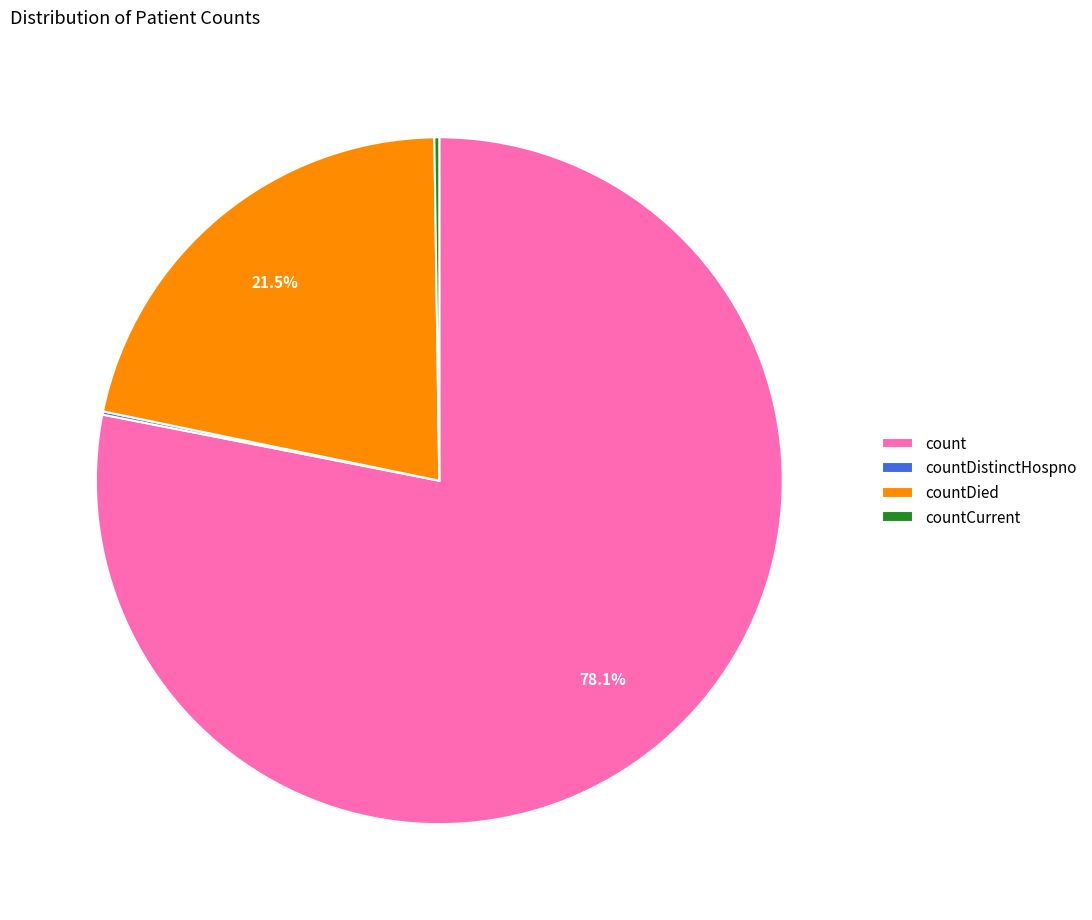

What is the largest slice in the pie chart?

count